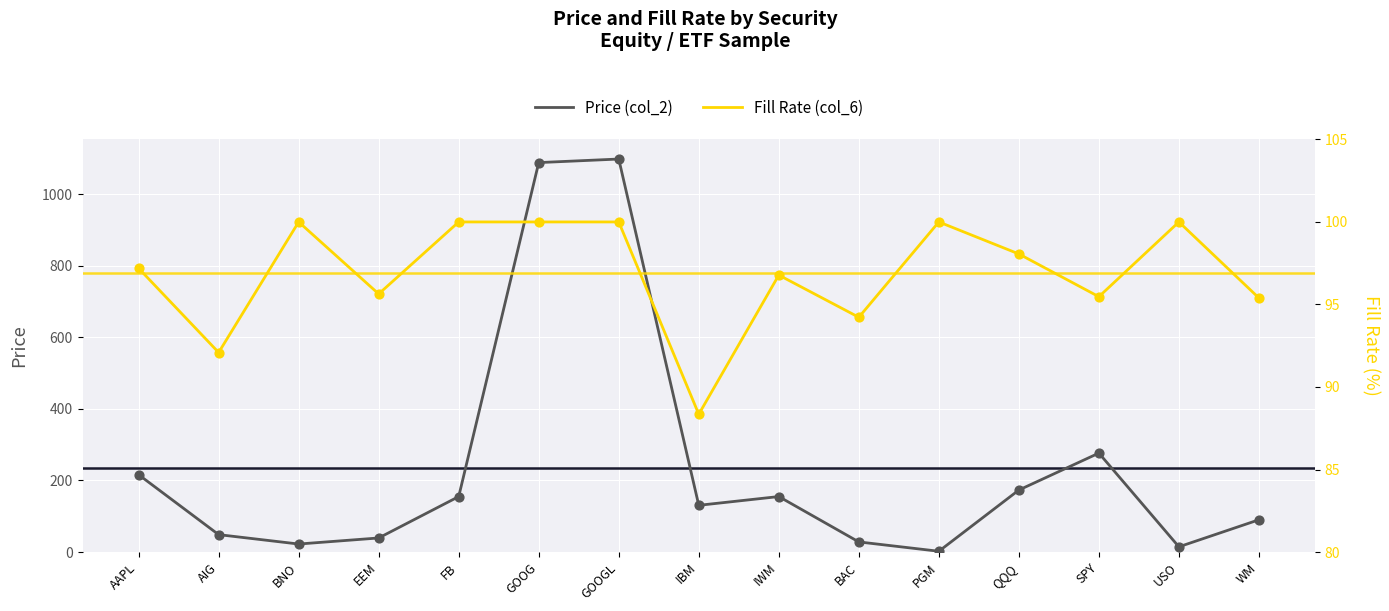

Which series reaches the minimum Y coordinate?

Price (col_2)